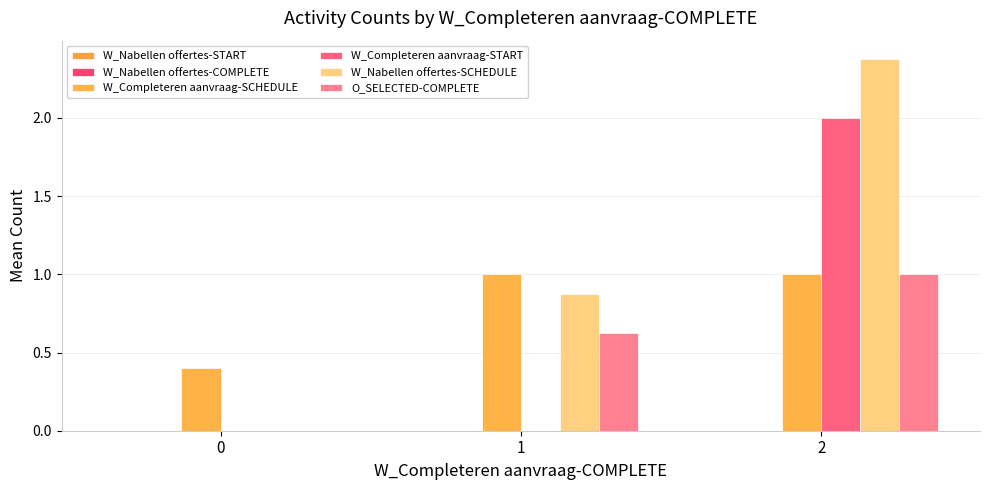

At which category is the sum across all series the highest?

2